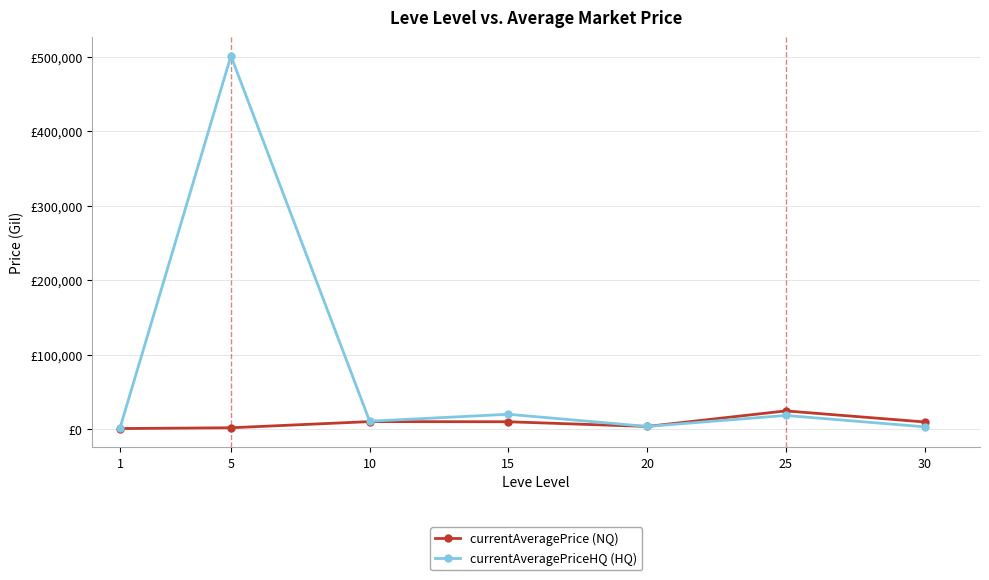

Reading left to right, transcribe all the data shown in this chart.

currentAveragePrice (NQ): 1=1176.7	5=2226.0	10=10500.0	15=10283.2	20=3989.7	25=24849.5	30=10009.5
currentAveragePriceHQ (HQ): 1=1775.8	5=501000.8	10=11000.0	15=20333.3	20=4000.0	25=18750.0	30=3500.0